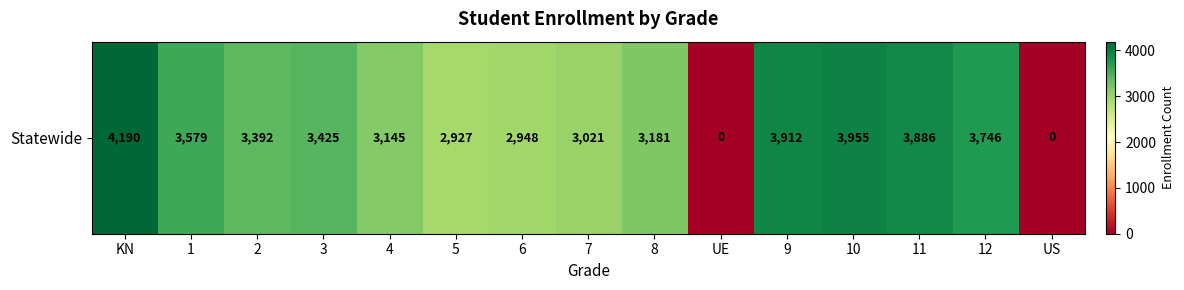

How many values are above zero?

13